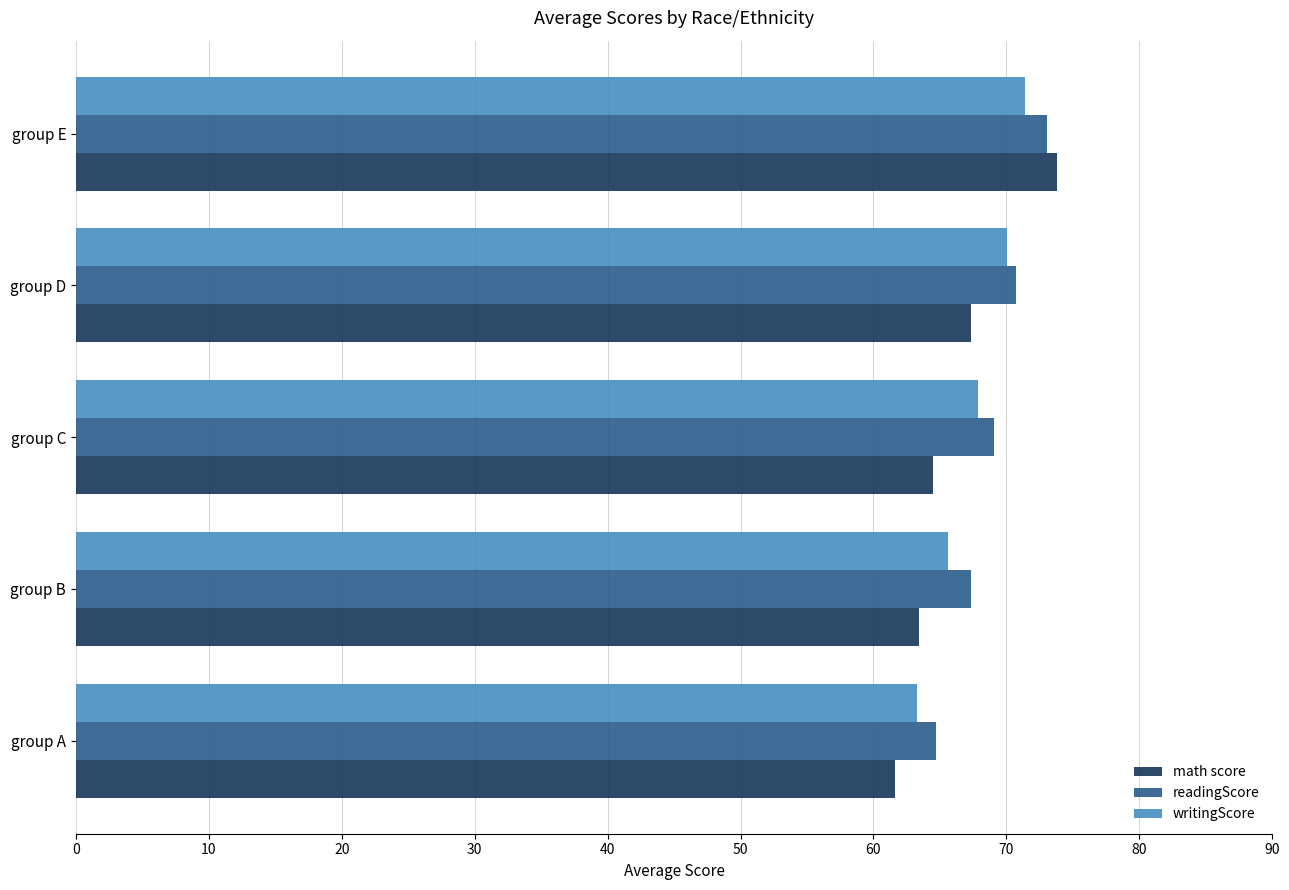

Is the value of writingScore at group C greater than the value of readingScore at group A?

Yes